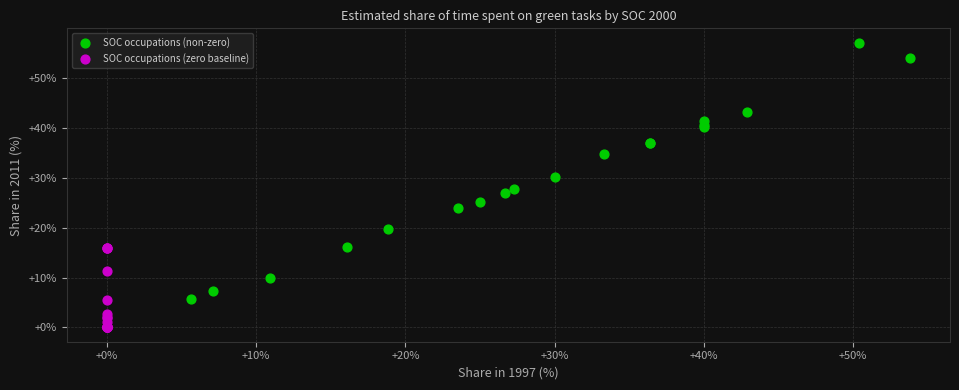

Which series has the widest spread of Y values?

SOC occupations (non-zero)